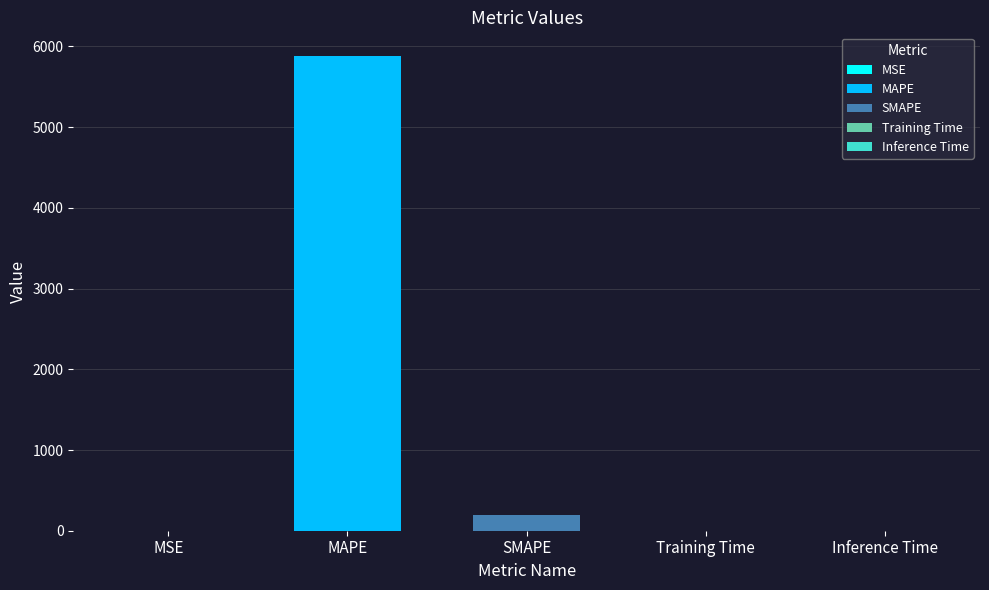

What is the value of the 1st bar from the left?

0.9